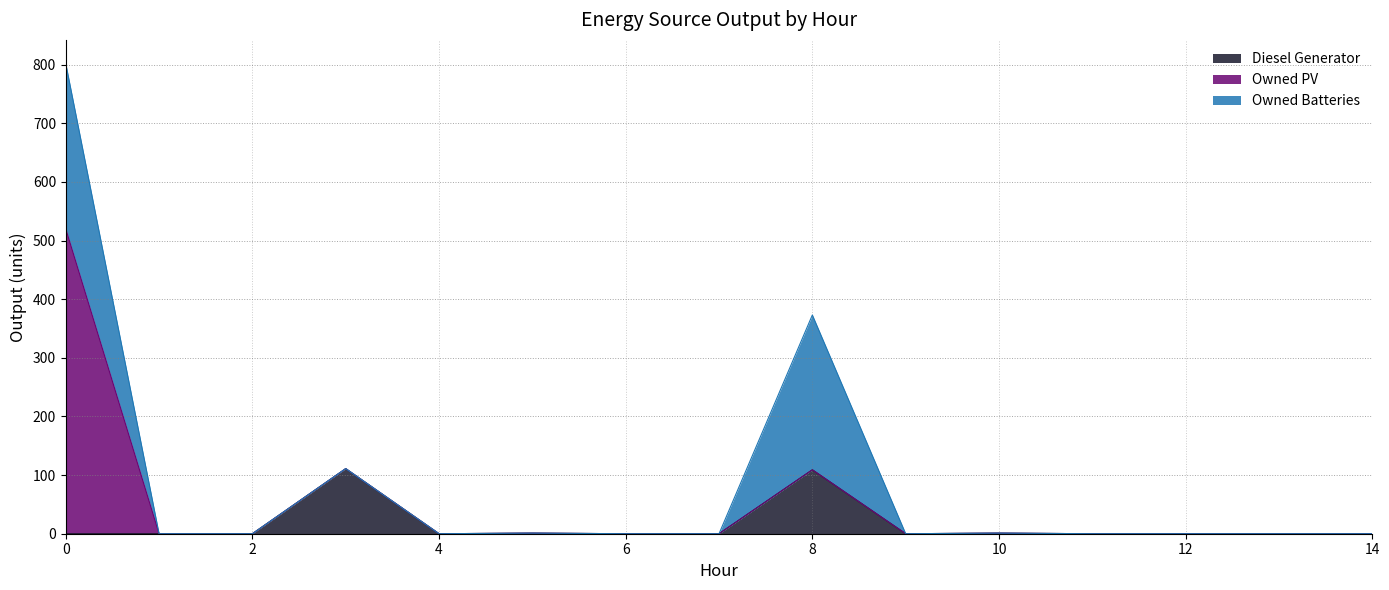

The value of Diesel Generator at 4 is 0. True or false?

True